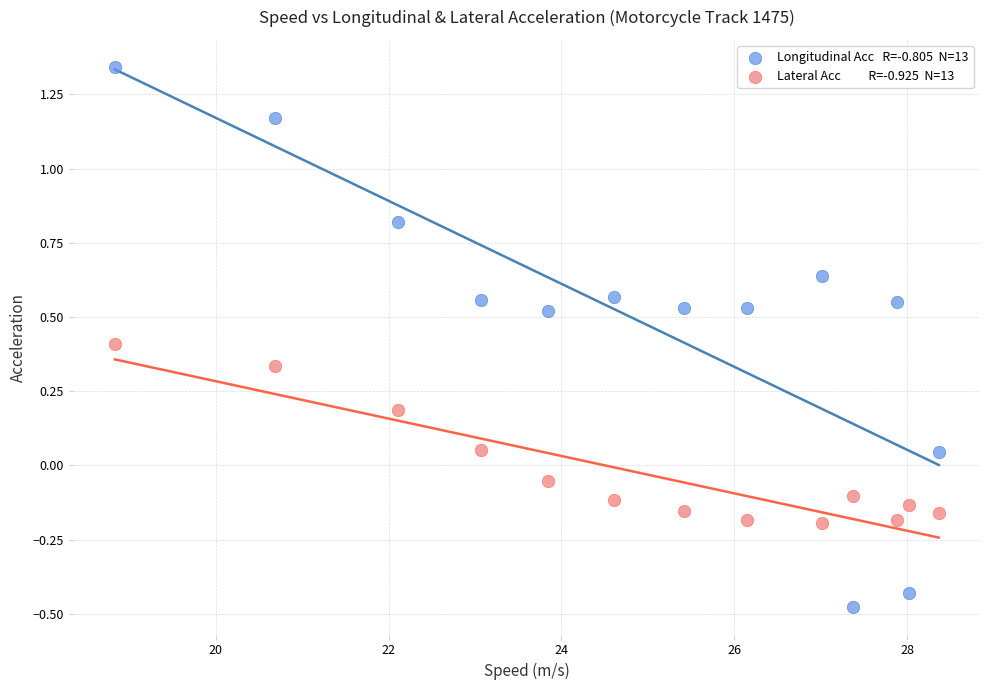

Across all data points, what is the range of Y values (max minus min)?

1.8